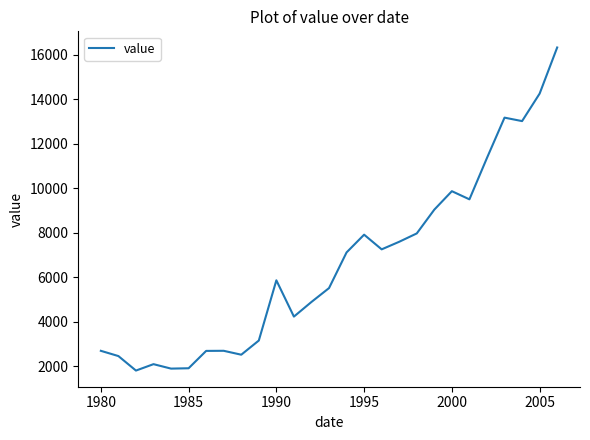

What is the greatest value displayed?

16334